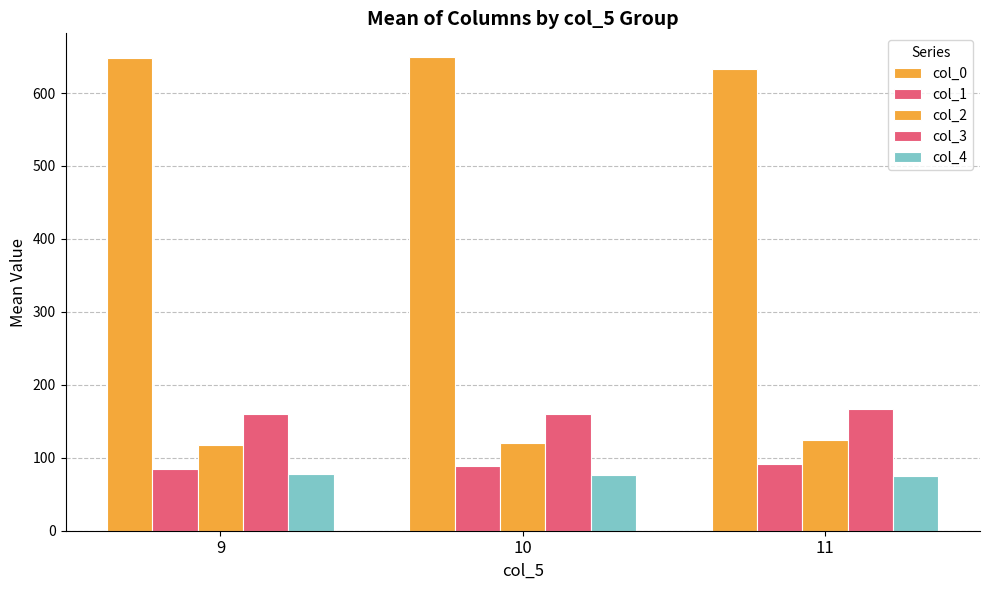

Reading left to right, list all the values displayed in this chart.

col_0: 9=648.5	10=649.3	11=632.5
col_1: 9=85.2	10=88.7	11=91.5
col_2: 9=117.7	10=120.0	11=124.0
col_3: 9=159.5	10=160.0	11=167.3
col_4: 9=78.3	10=76.0	11=75.5